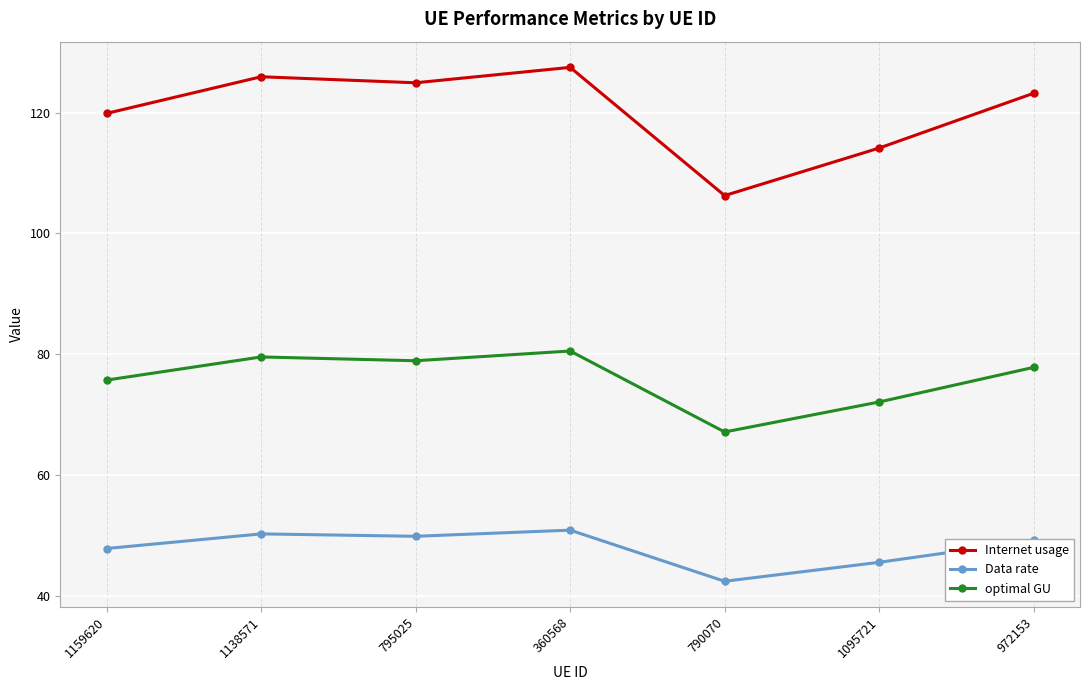

What is the lowest value of the optimal GU series?

67.1